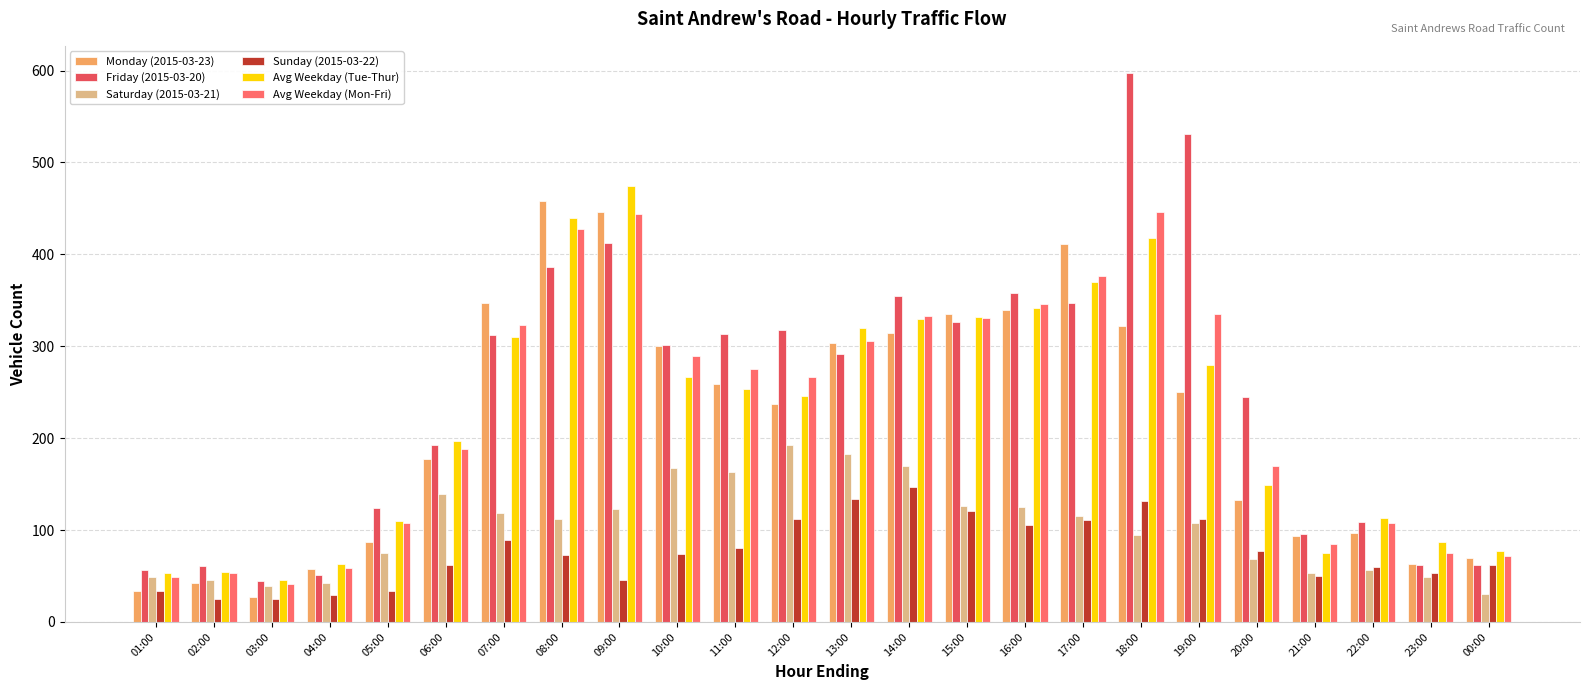

How many bars are there in total?

144